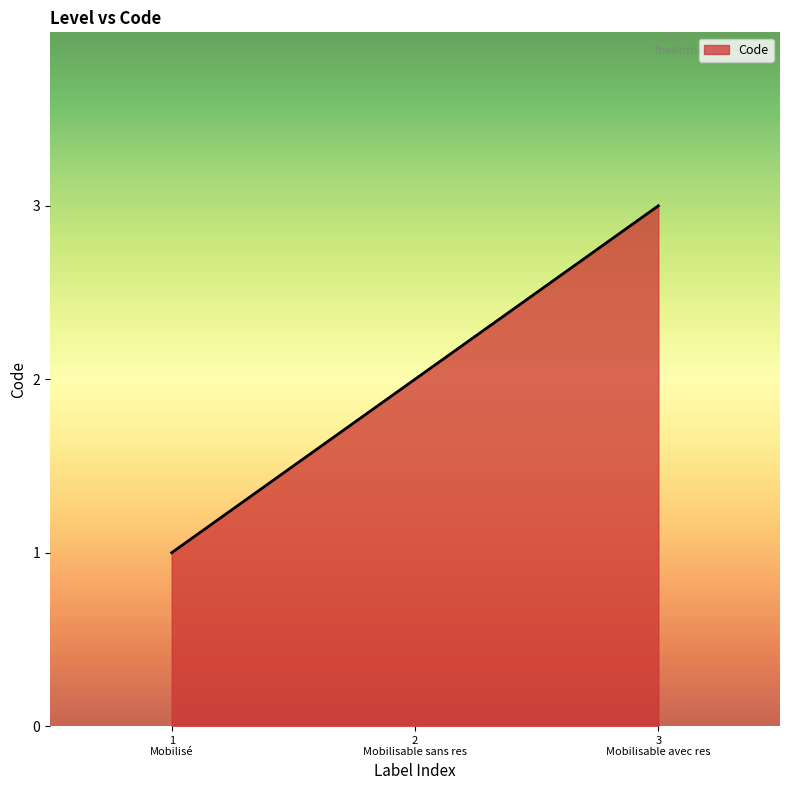

What is the sum of all values?

6